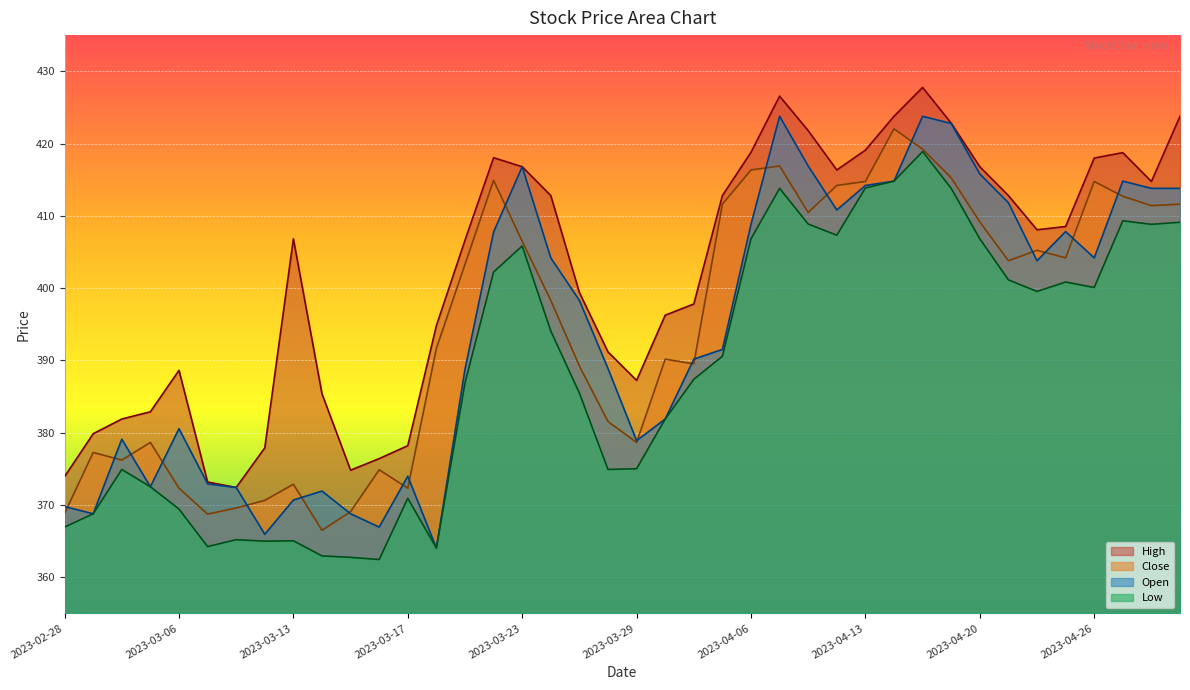

At which category is the sum across all series the highest?

2023-04-18